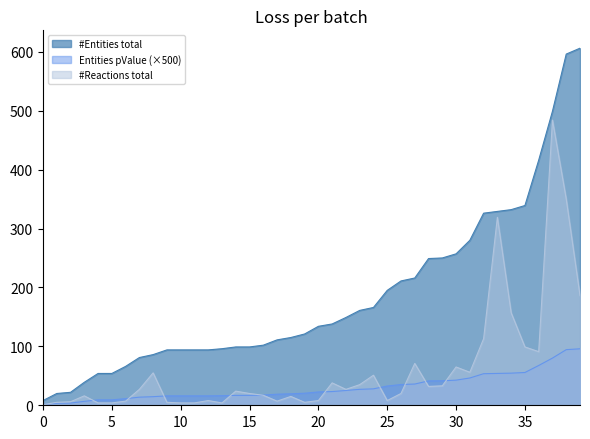

How many distinct data groups are displayed?

3